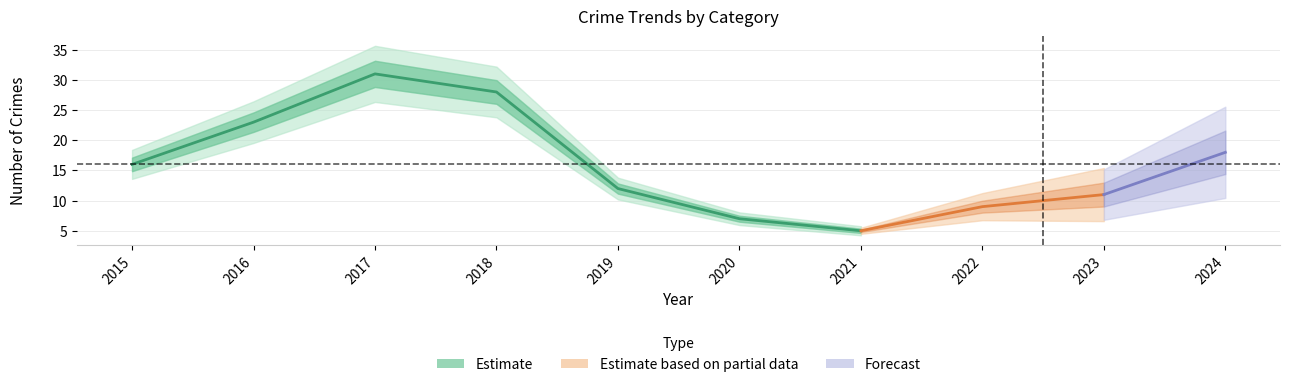

At how many categories does at least one series exceed 8?

8